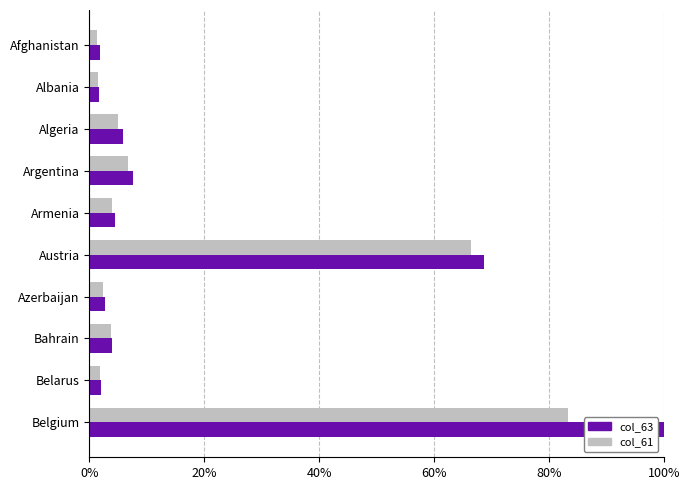

Which series has the largest range (max minus min)?

col_63